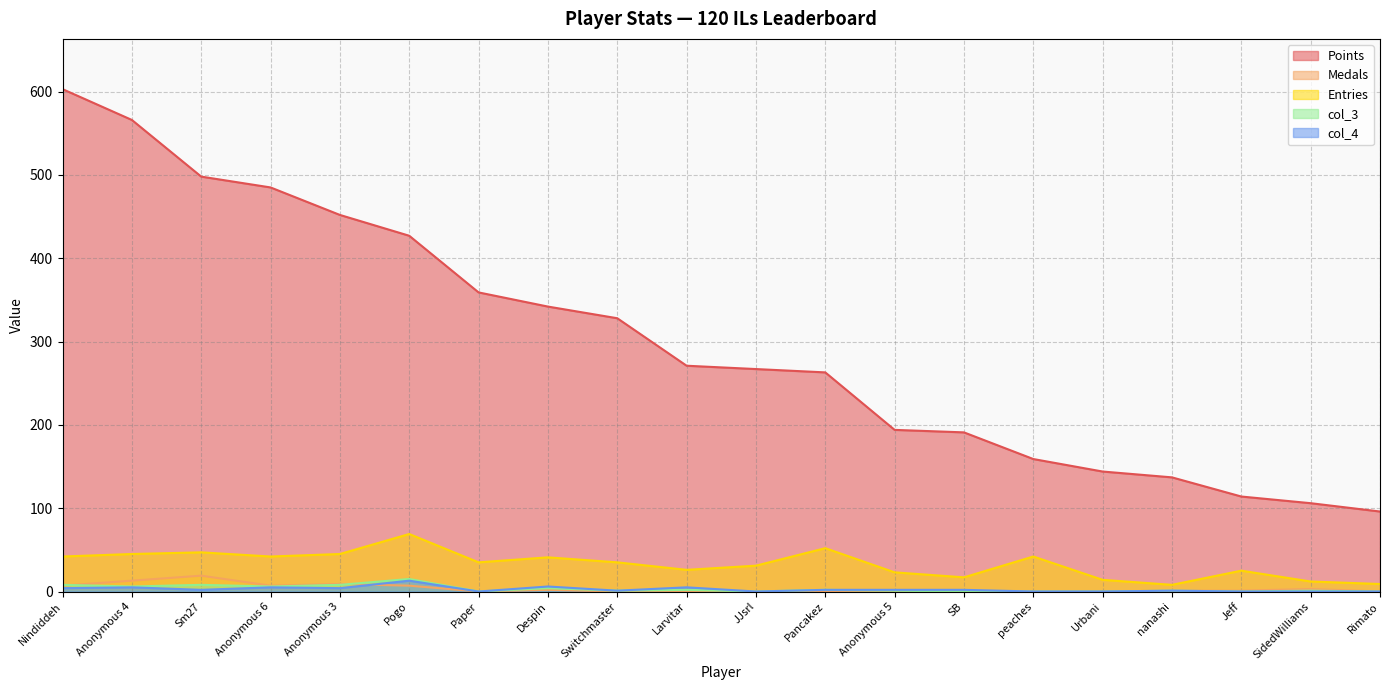

How many categories are shown in the chart?

20